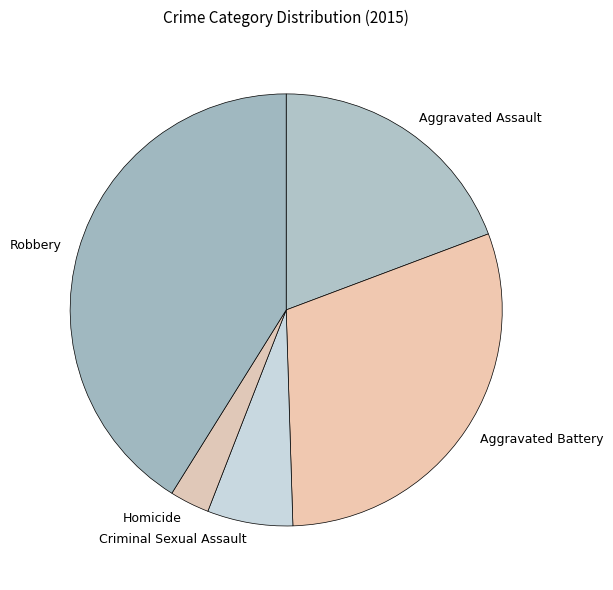

The Homicide slice represents 16% of the pie. True or false?

False